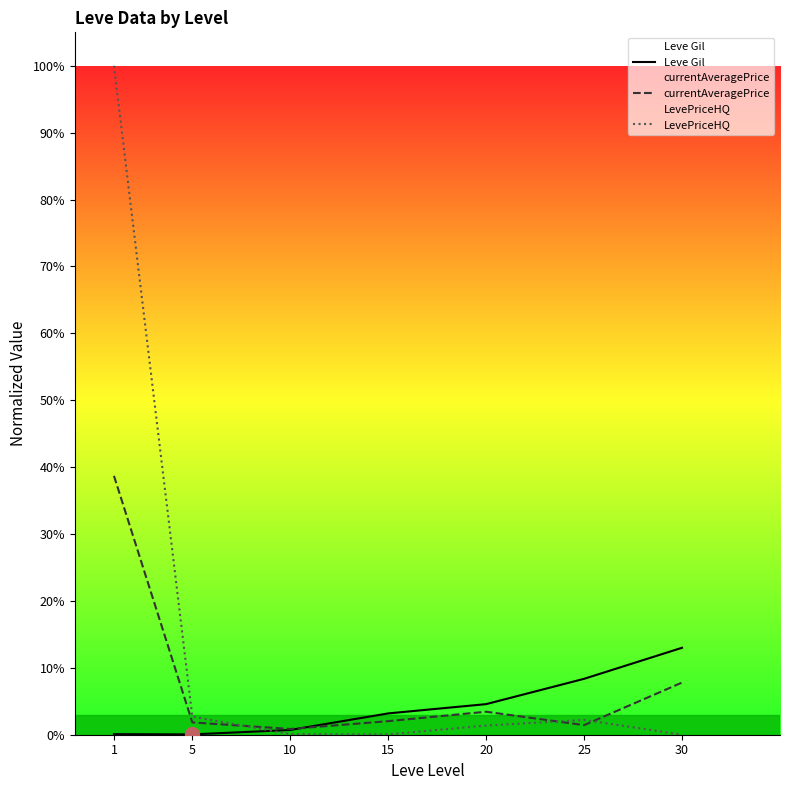

Which category has the lowest value in the Leve Gil series?

5